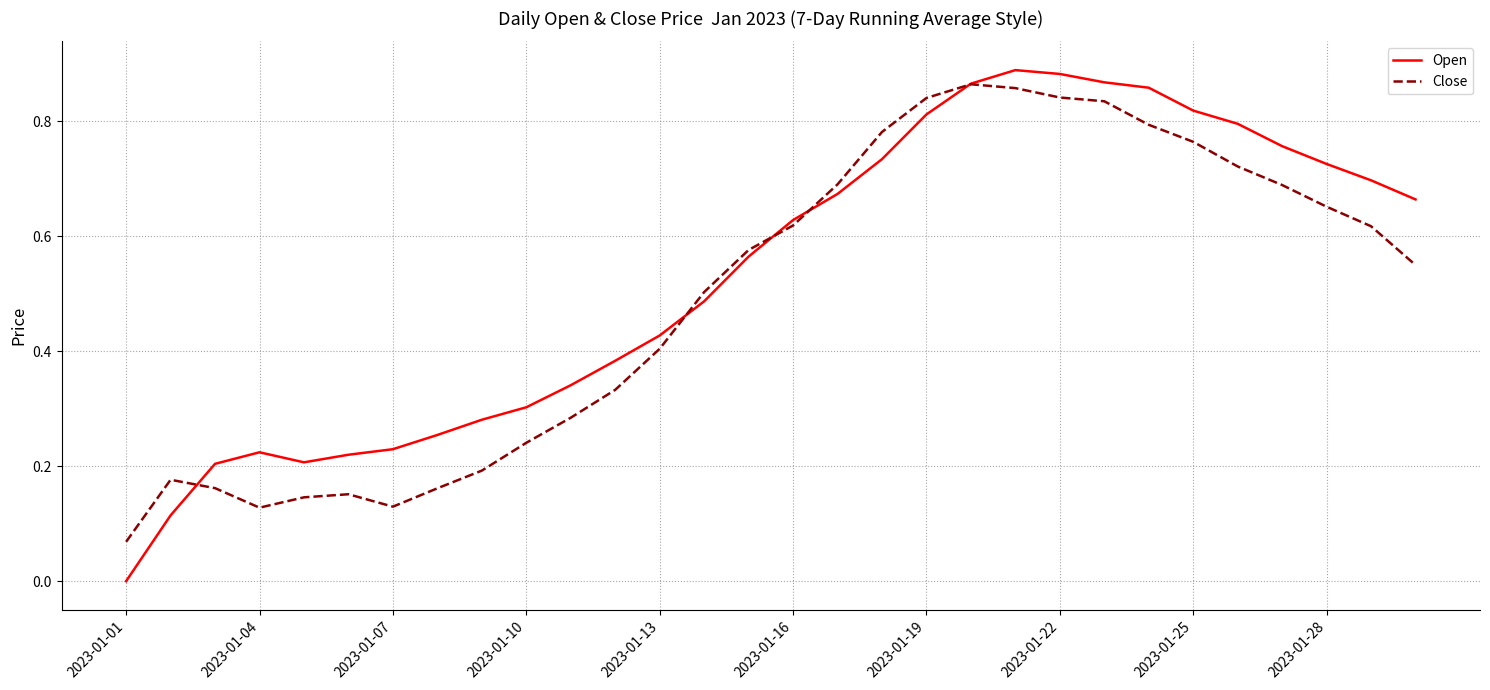

Is this an area chart (filled region under the line)?

No